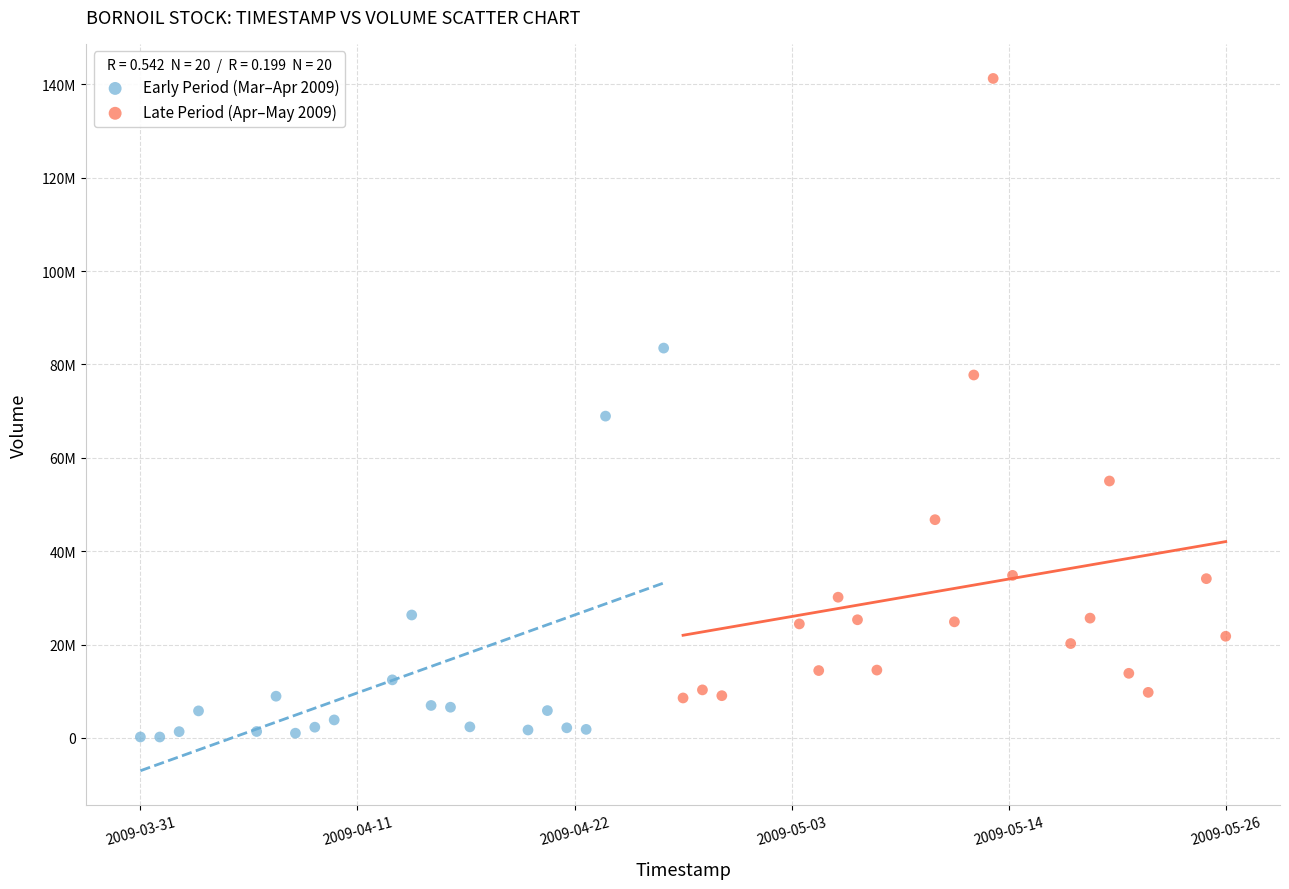

What are all the series names shown in the legend?

Early Period (Mar–Apr 2009), Late Period (Apr–May 2009)